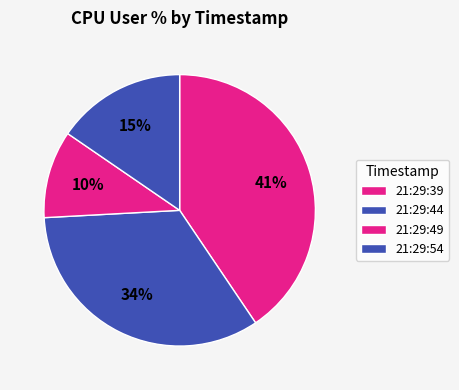

Rank the categories by value from highest to lowest.

21:29:39, 21:29:44, 21:29:54, 21:29:49